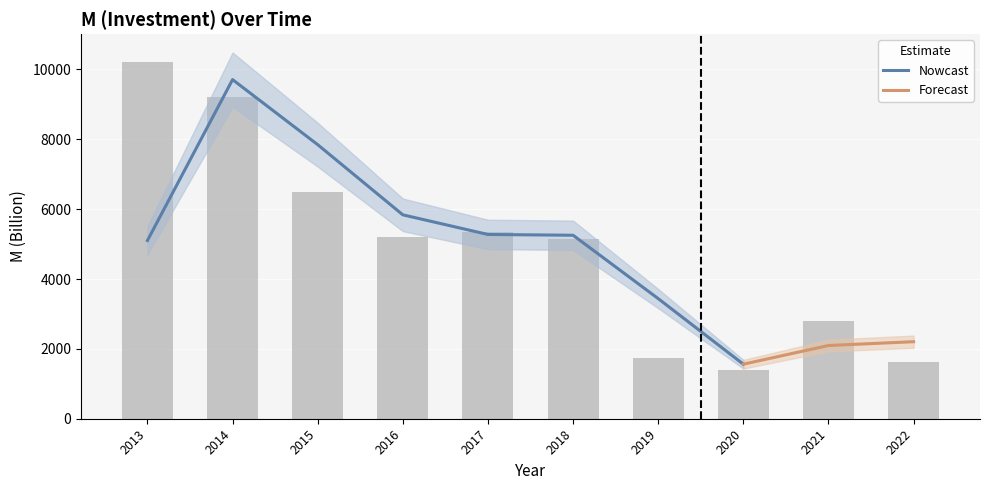

Reading left to right, transcribe all the data shown in this chart.

10204.7	9215.0	6479.4	5196.7	5354.9	5151.9	1726.6	1396.9	2795.9	1615.3